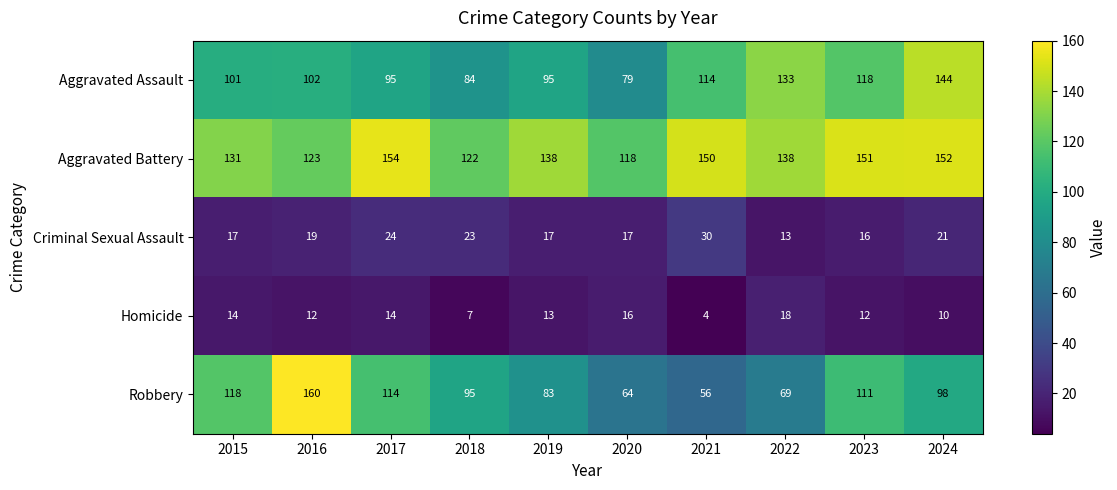

How many distinct data groups are displayed?

5